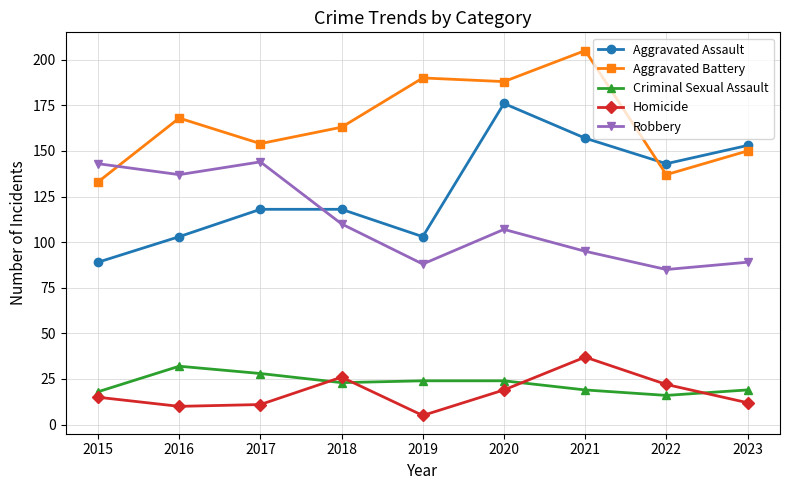

List the series in order of their peak value, lowest first.

Criminal Sexual Assault, Homicide, Robbery, Aggravated Assault, Aggravated Battery